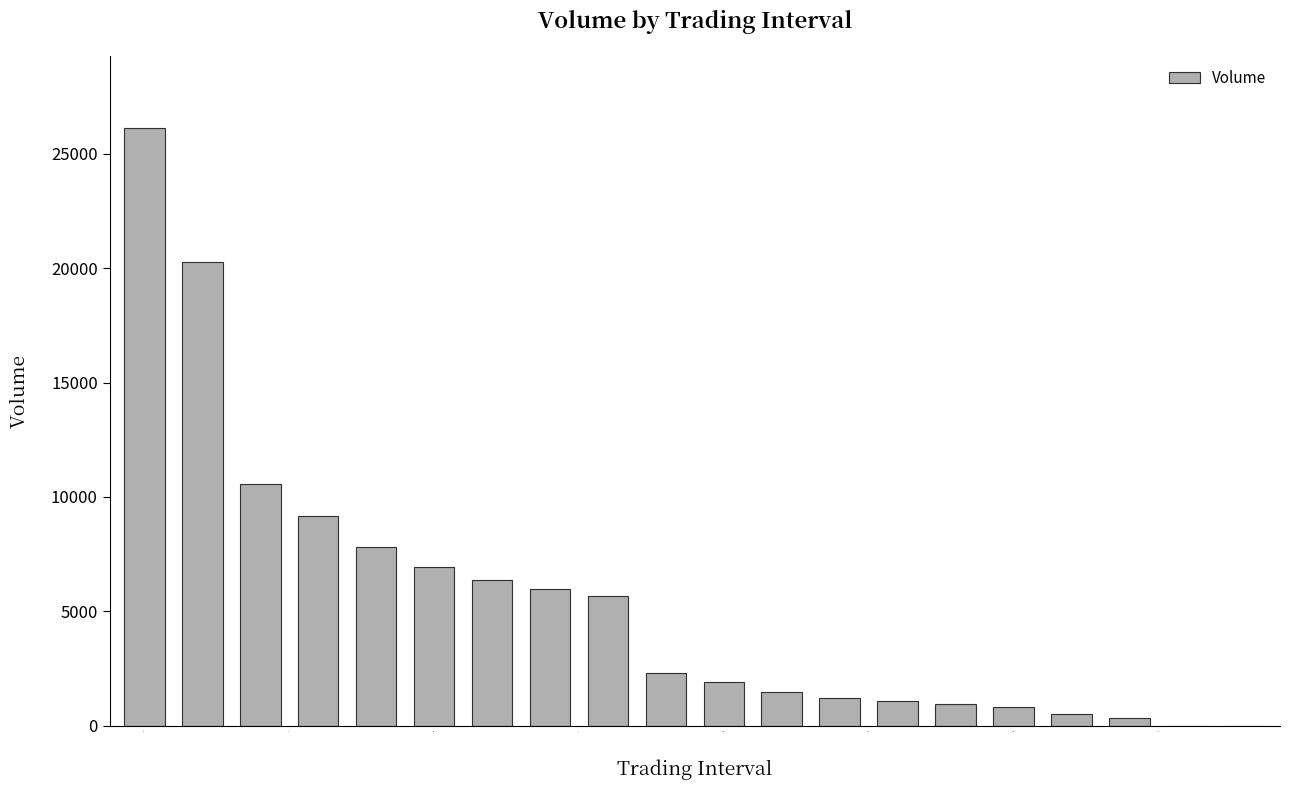

What is the greatest value displayed?

26151